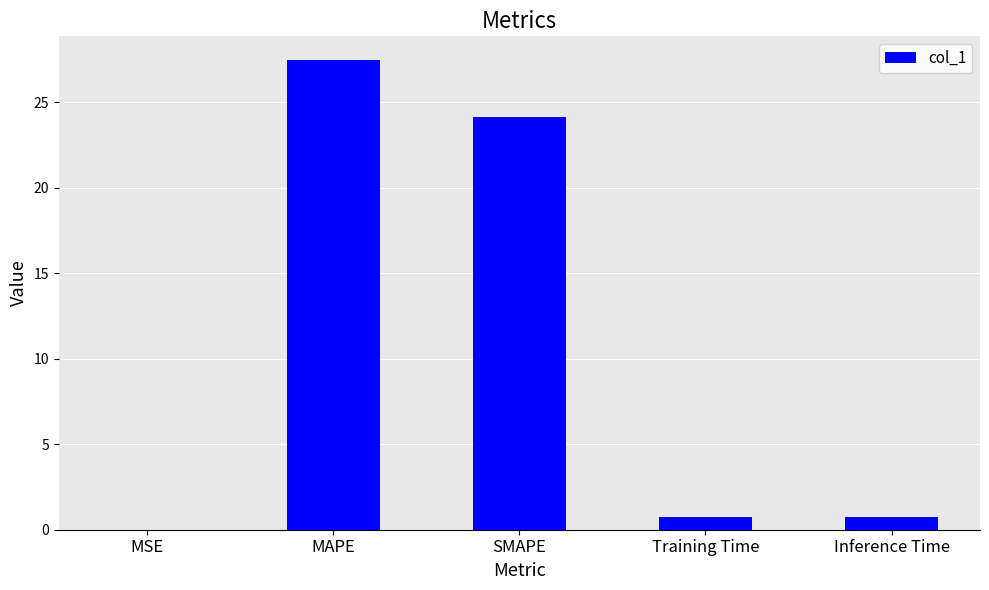

Are the bars horizontal?

No